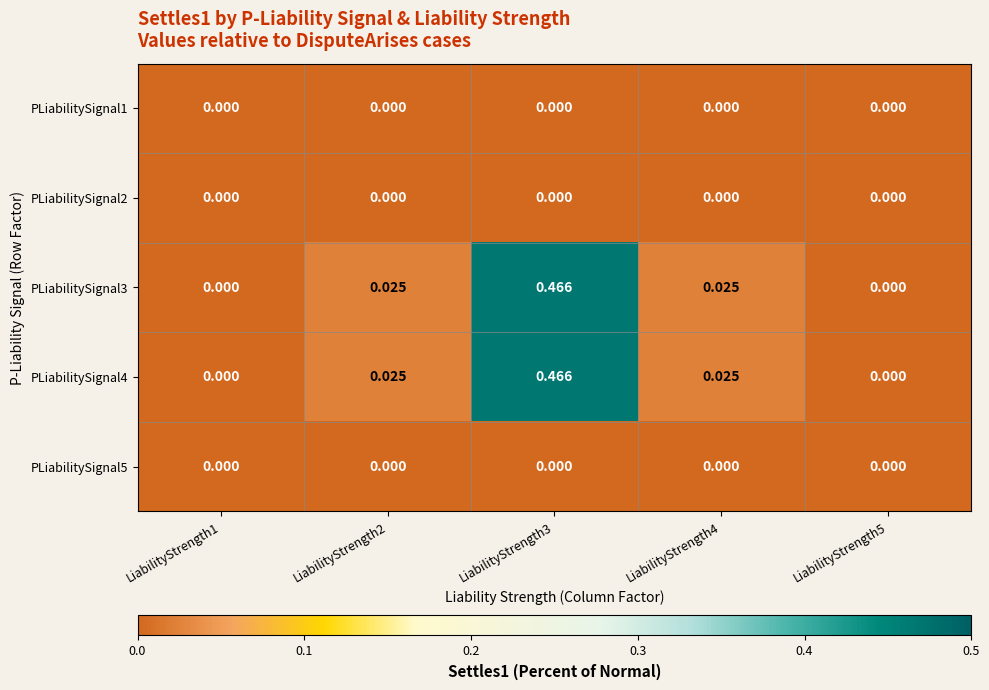

Is the value of PLiabilitySignal2 at LiabilityStrength3 greater than the value of PLiabilitySignal3 at LiabilityStrength4?

No